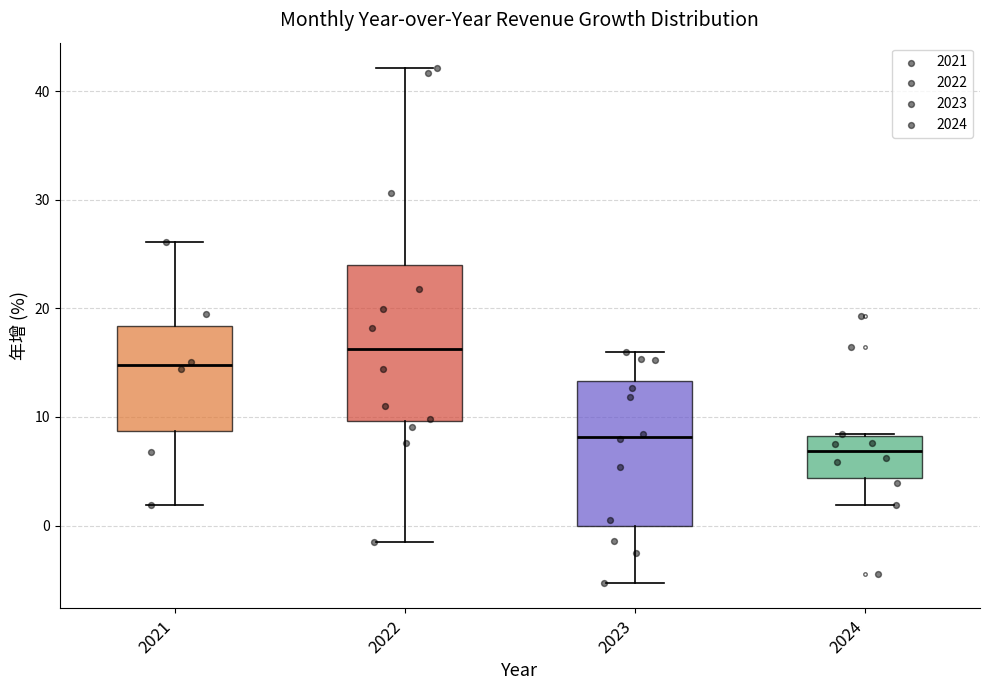

Comparing the boxes themselves (not the whiskers), which one is the tallest?

2022